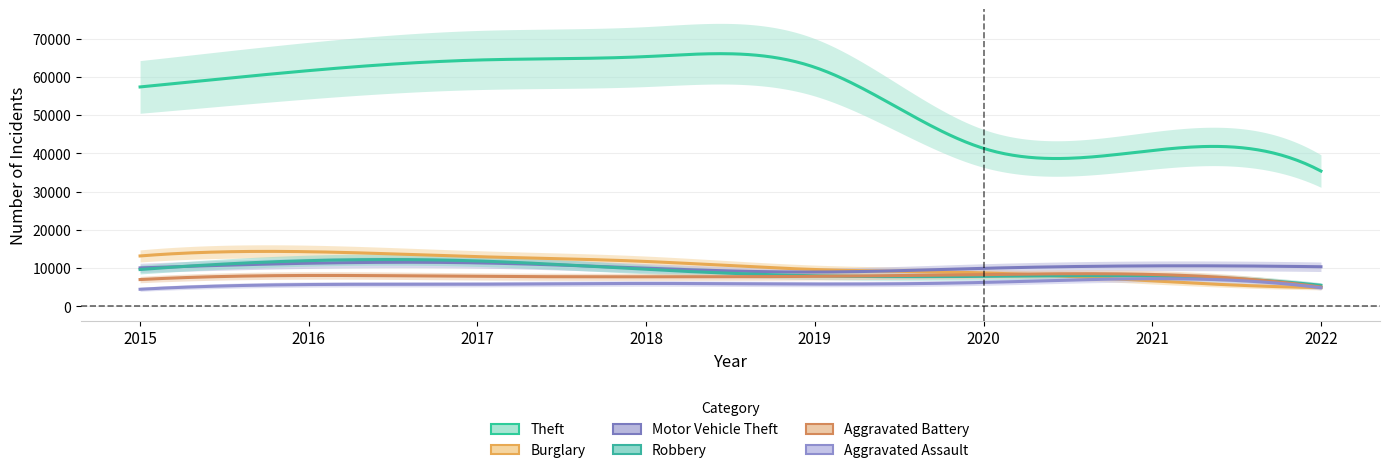

Which has a higher value, 2015 or 2017?

2017